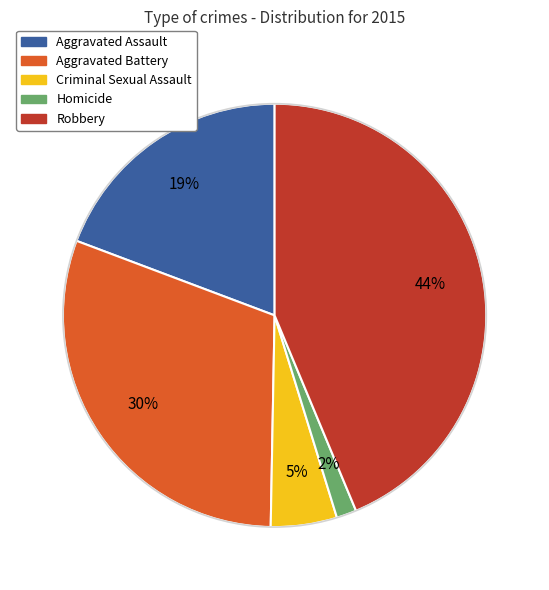

To the nearest percent, what percentage of the pie is Aggravated Assault?

19%